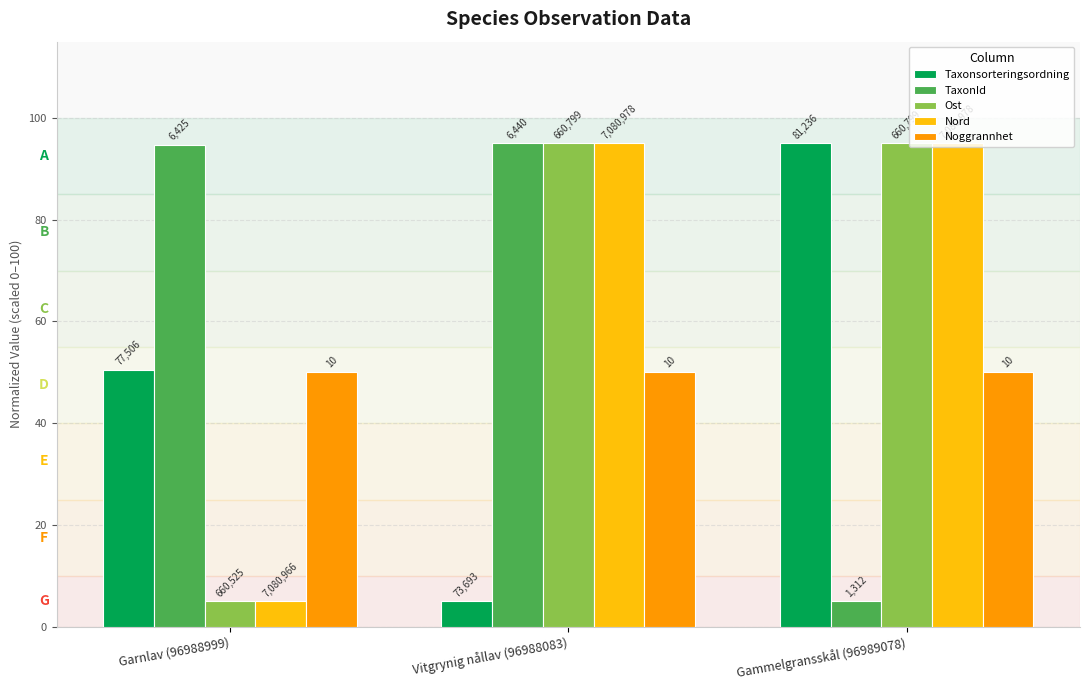

How many bars are there in total?

15